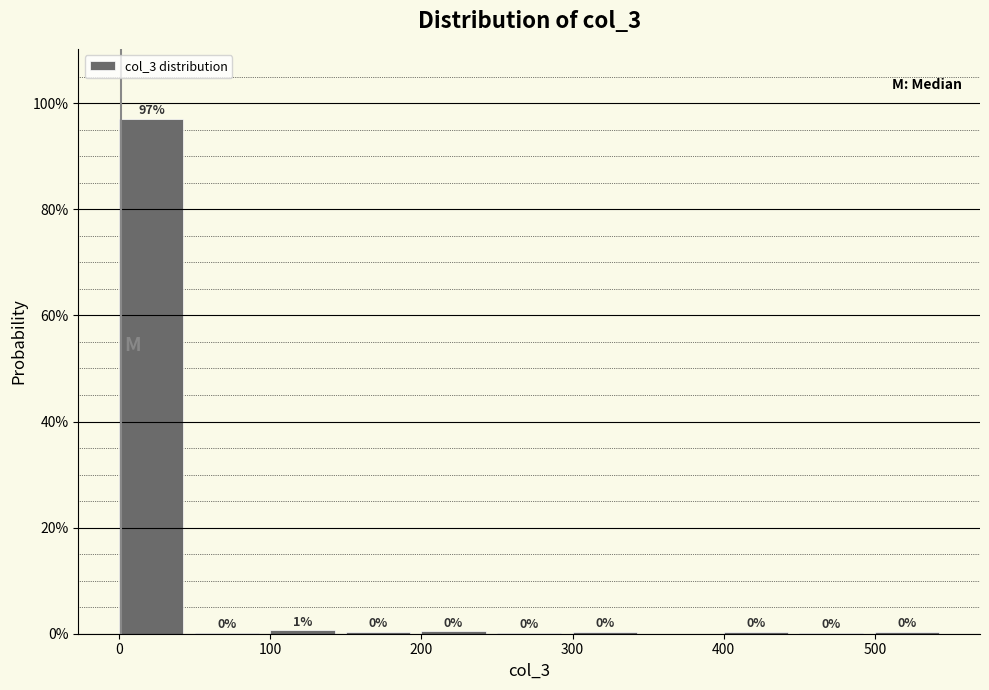

Over which range of the x-axis is the bar tallest?

0 to 50